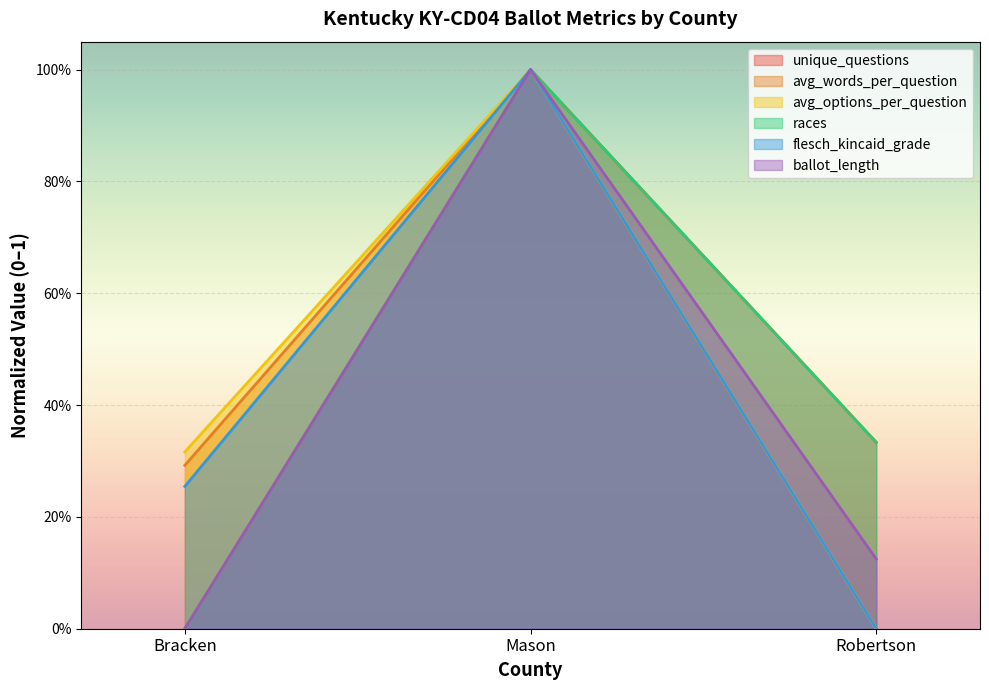

Reading left to right, extract all data points from this chart.

unique_questions: Bracken=0.0	Mason=1.0	Robertson=0.3
avg_words_per_question: Bracken=0.3	Mason=1.0	Robertson=0.0
avg_options_per_question: Bracken=0.3	Mason=1.0	Robertson=0.0
races: Bracken=0.0	Mason=1.0	Robertson=0.3
flesch_kincaid_grade: Bracken=0.3	Mason=1.0	Robertson=0.0
ballot_length: Bracken=0.0	Mason=1.0	Robertson=0.1